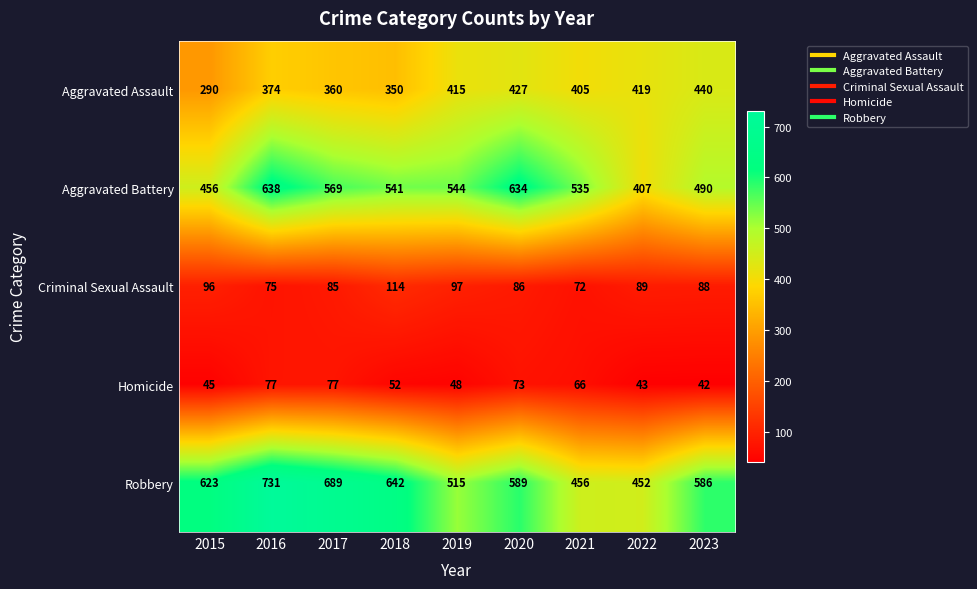

At which category is the sum across all series the highest?

2016